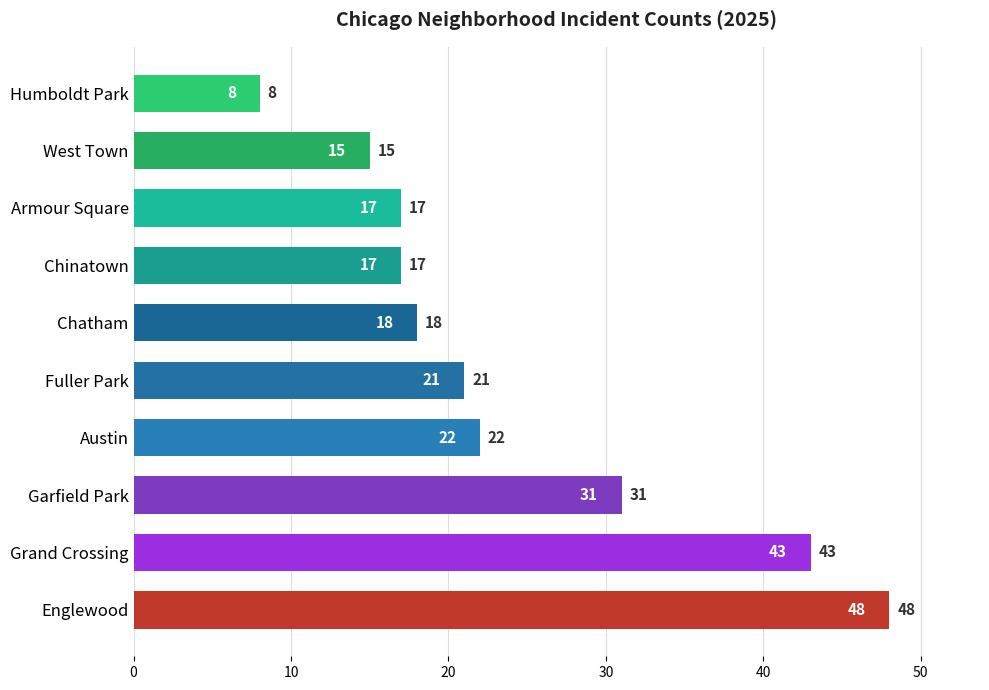

How many data points does each series have?

10